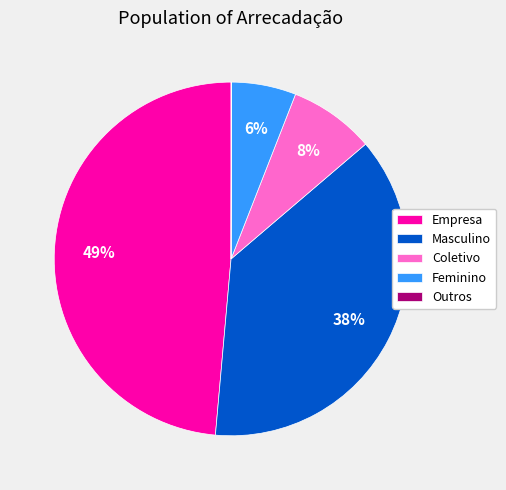

Which slice is the largest?

Empresa